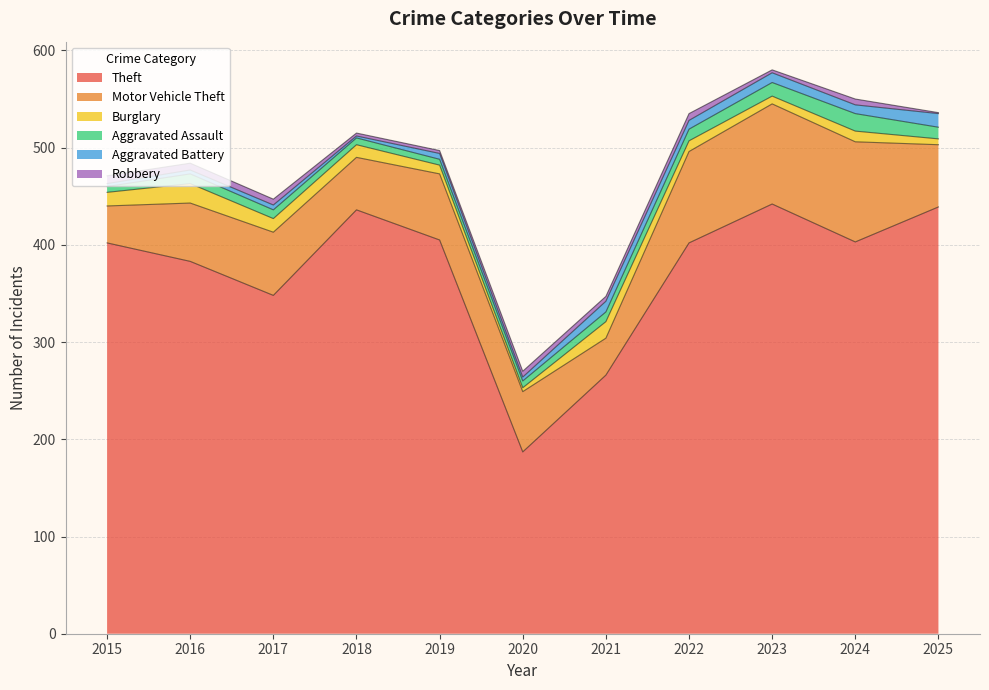

What is the average value of the Aggravated Battery series?

7